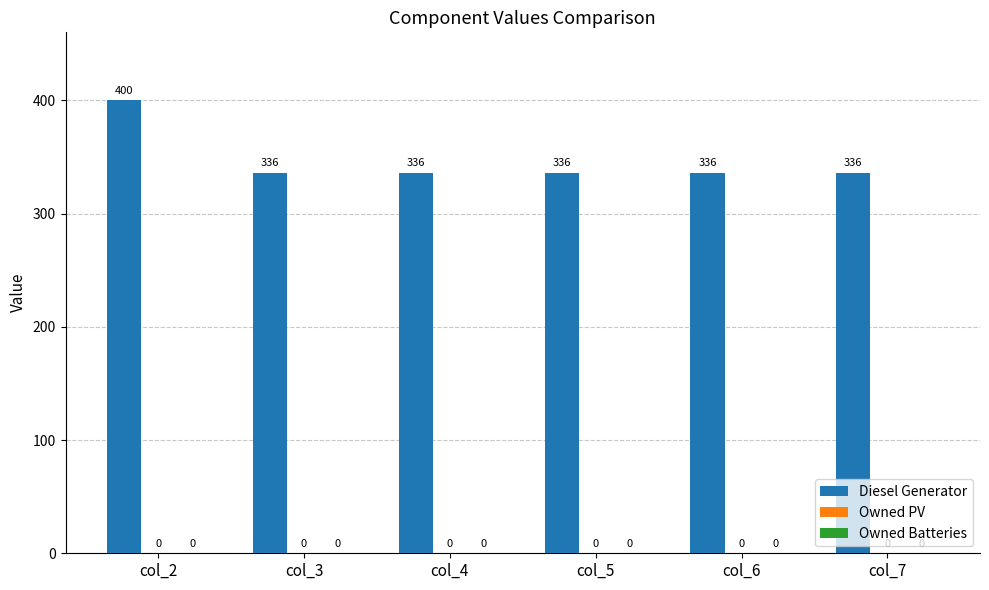

Does the chart contain any negative values?

No